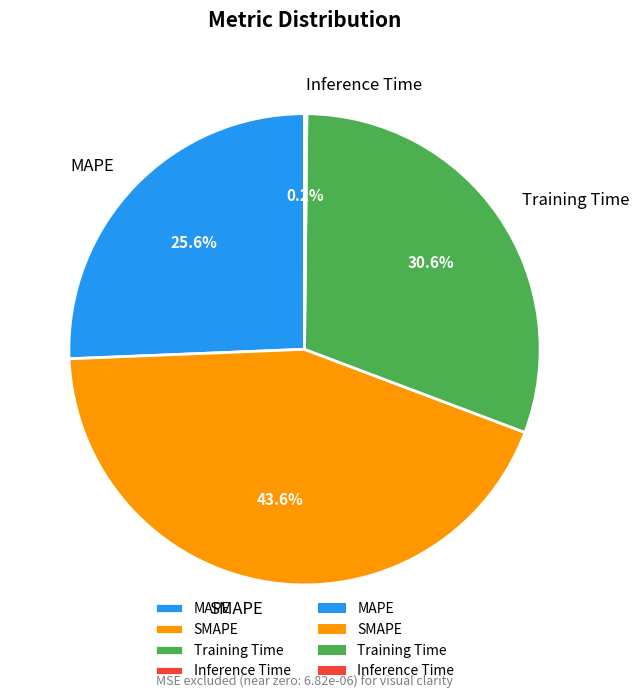

True or false: MAPE accounts for 17% of the total.

False